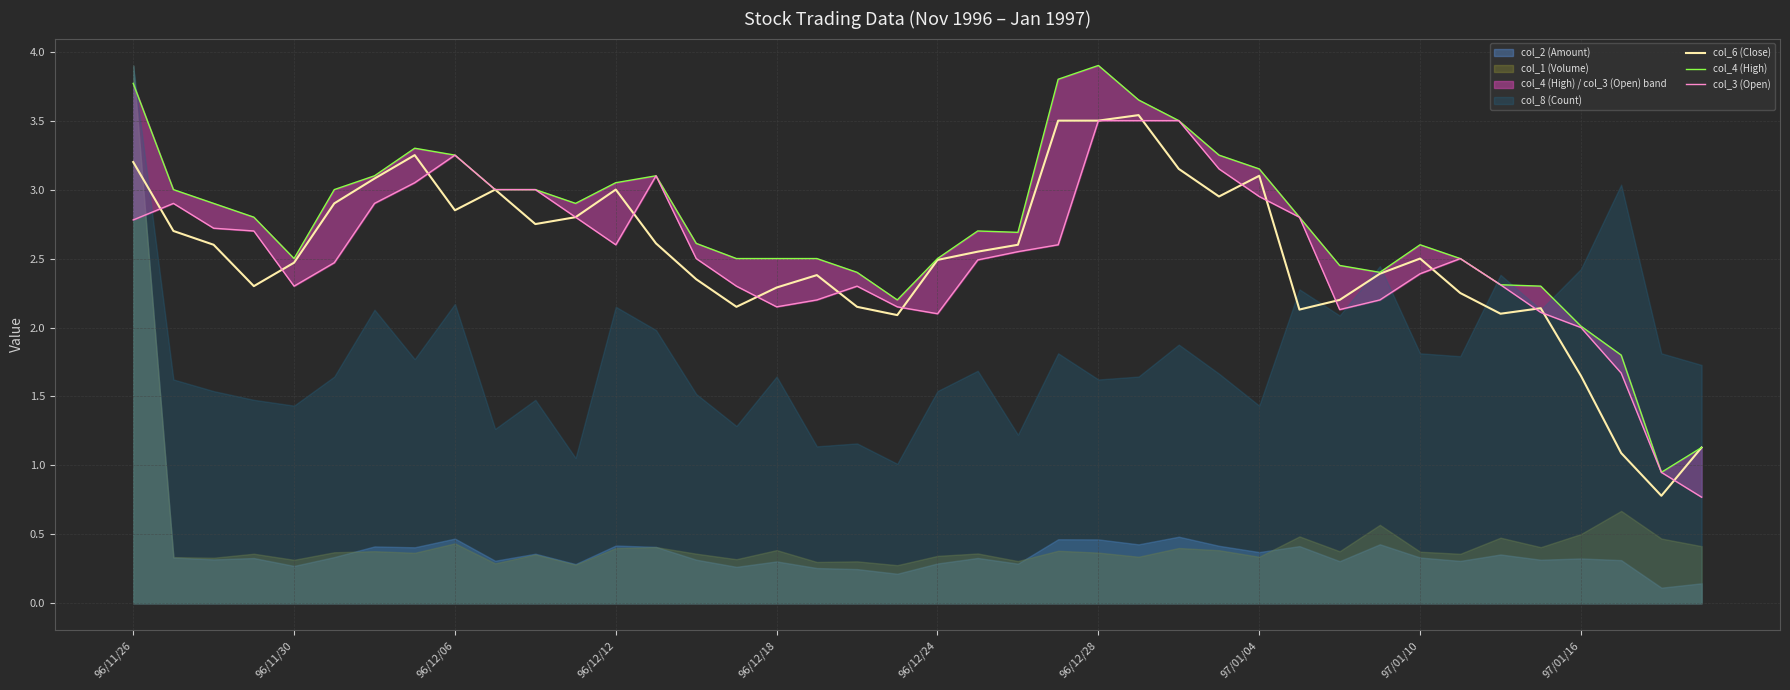

True or false: col_6 (Close) has a value of 3.1 at 97/01/04.

True